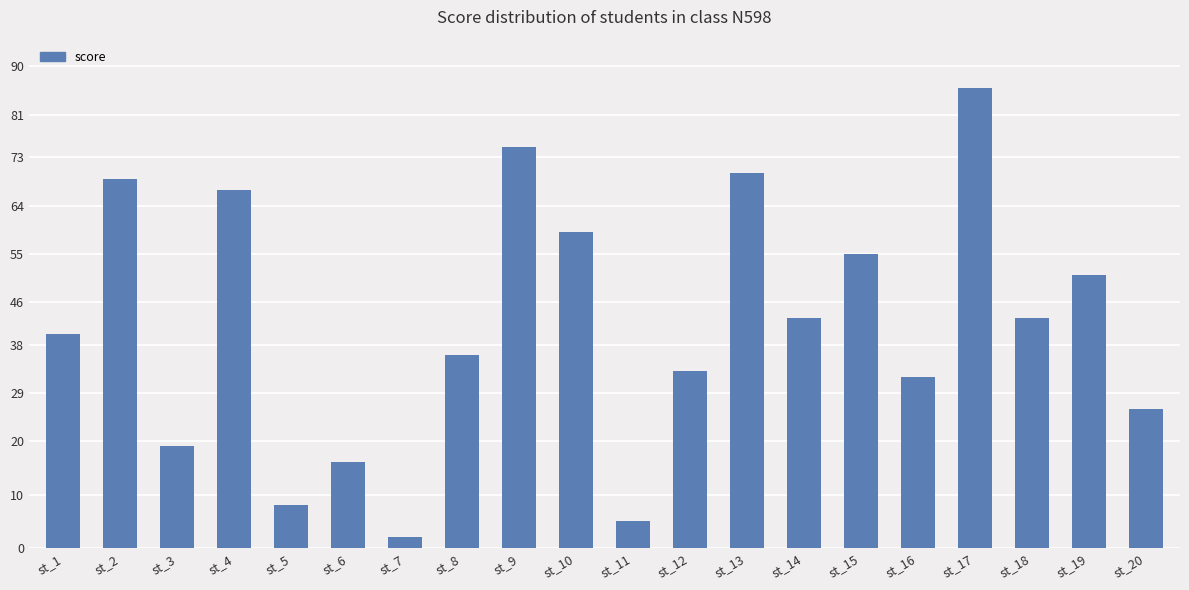

Which label corresponds to the smallest value in the chart?

st_7